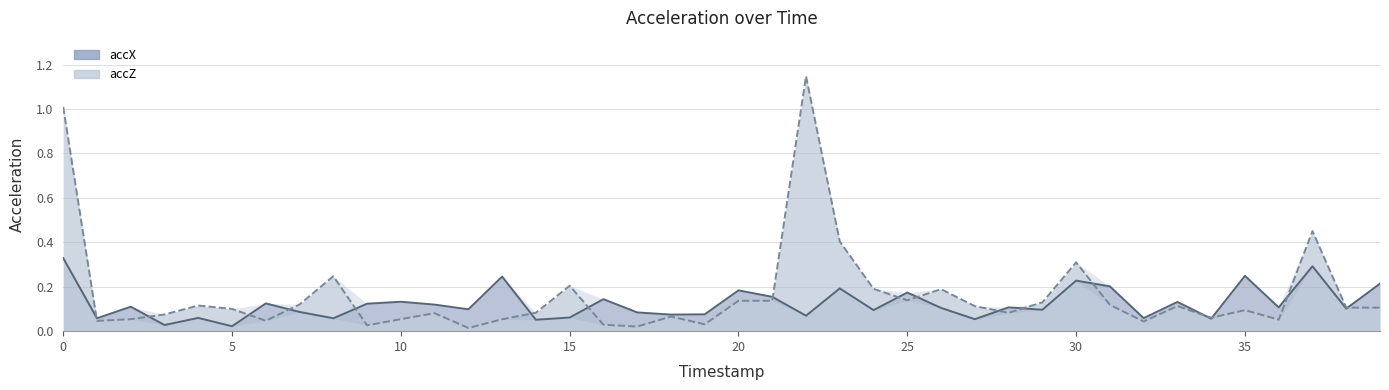

Does the chart have visible grid lines?

Yes